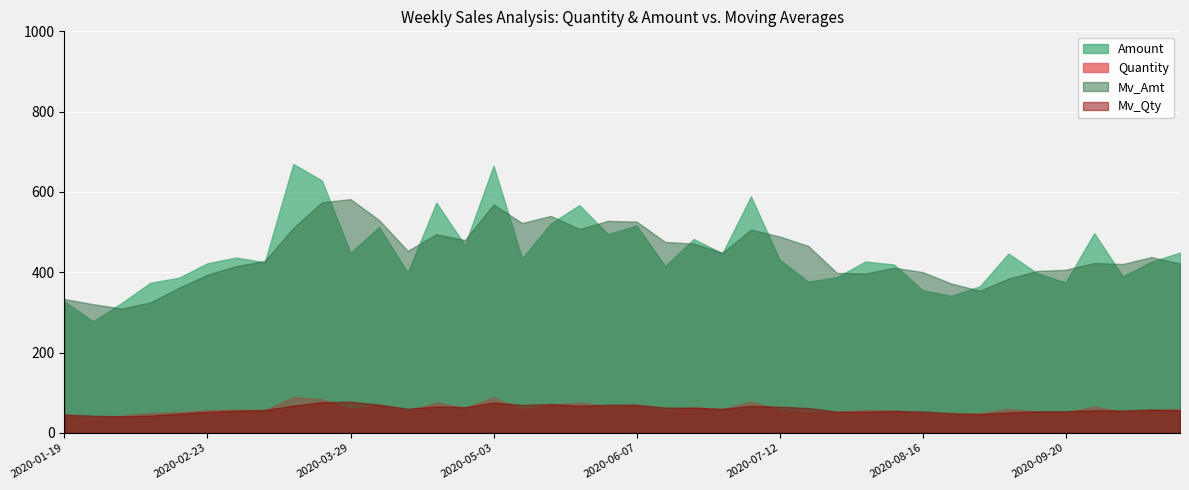

How many lines are shown in the chart?

4